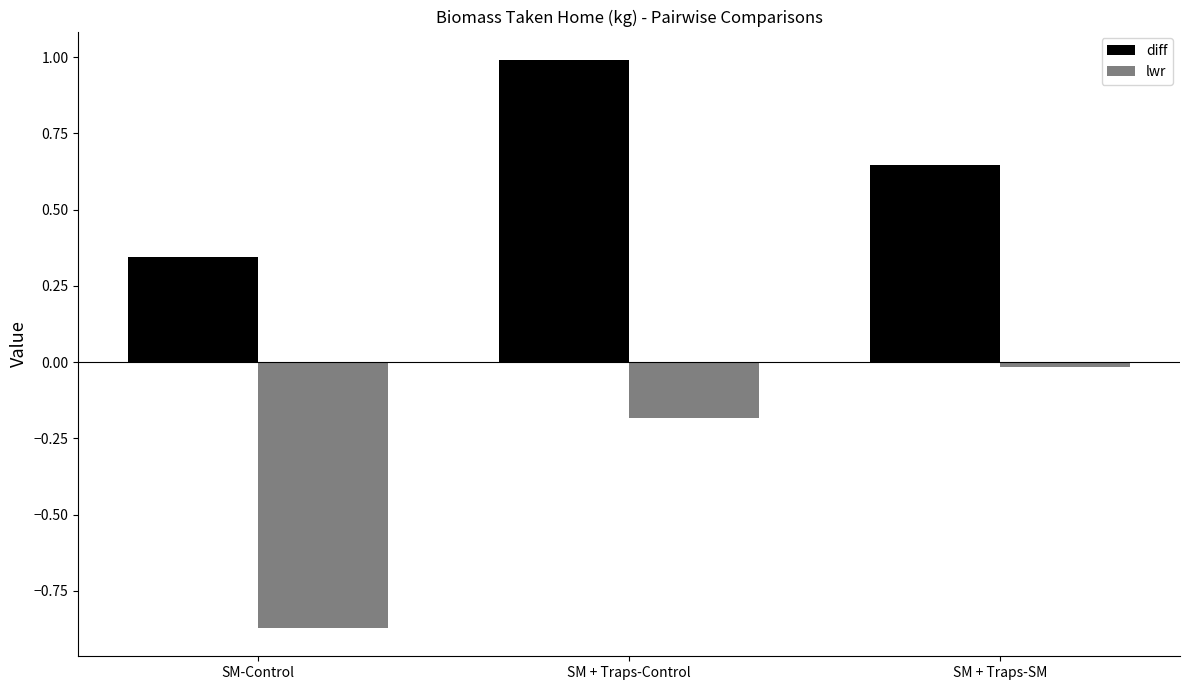

True or false: lwr has a value of -0.3 at SM-Control.

False